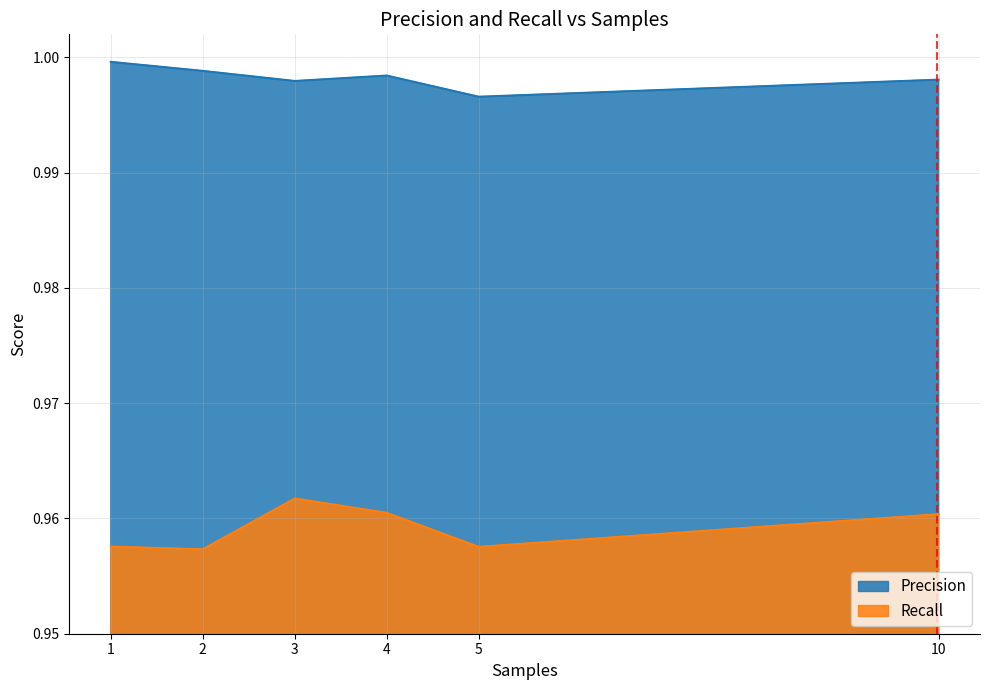

In Recall, how many points are lower than both neighbors (excluding endpoints)?

2